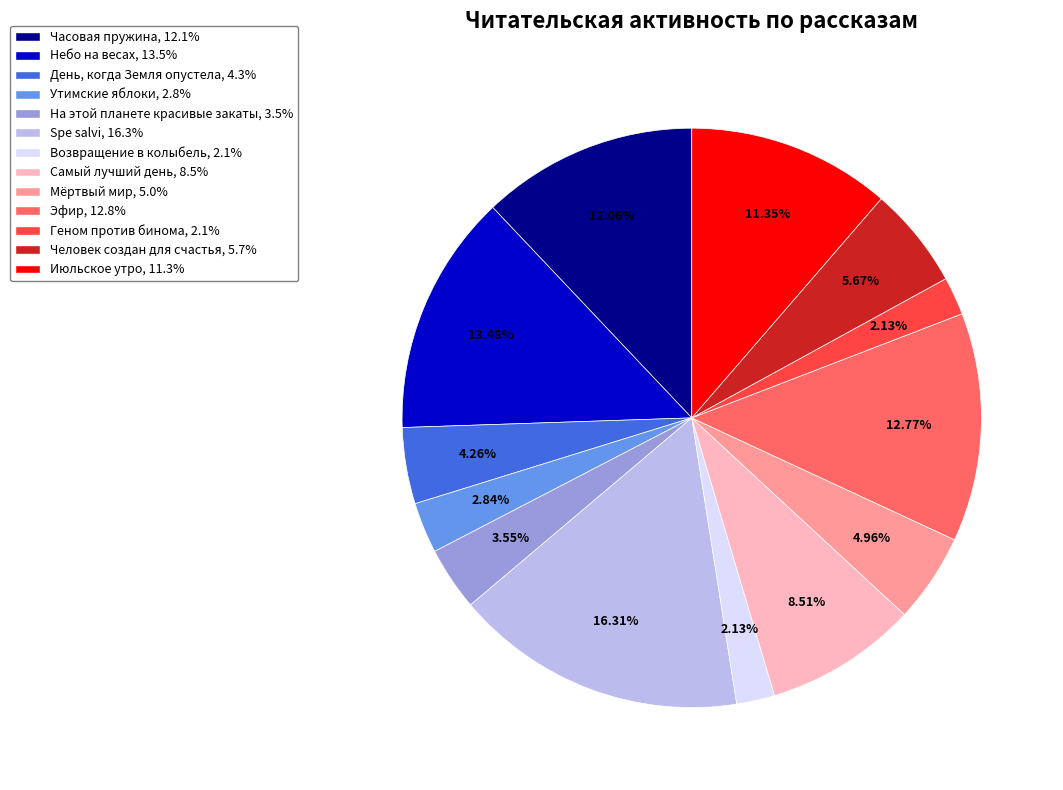

Does Июльское утро represent more than half of the total?

No